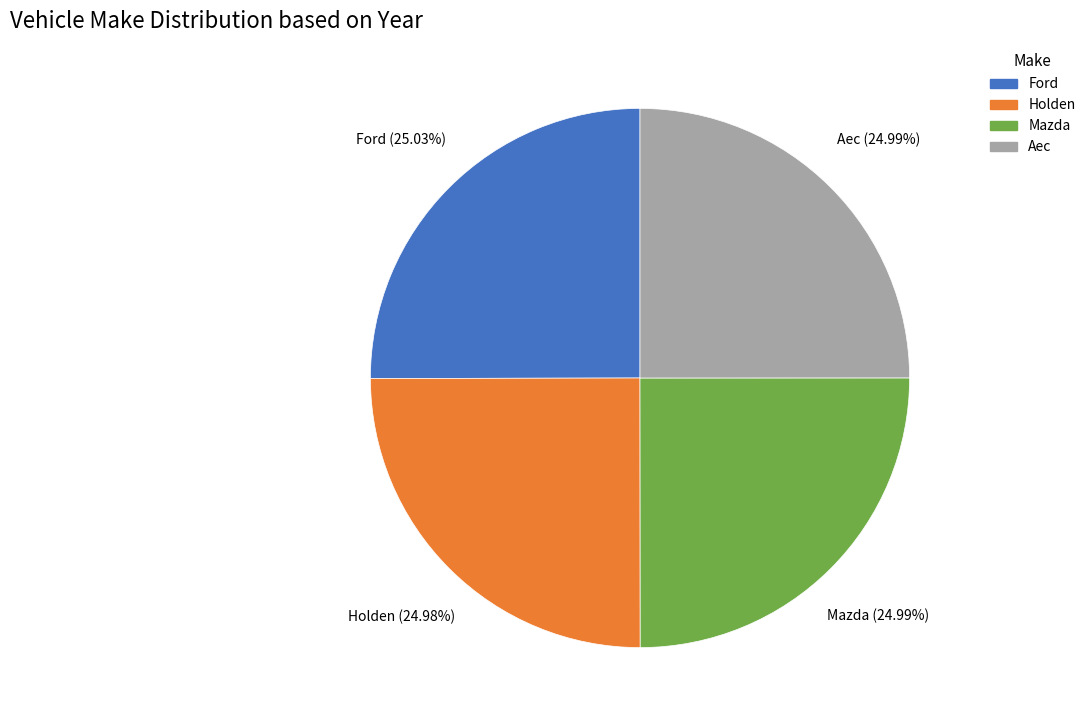

What is the ratio of the value at Aec to the value at Holden?

1.0